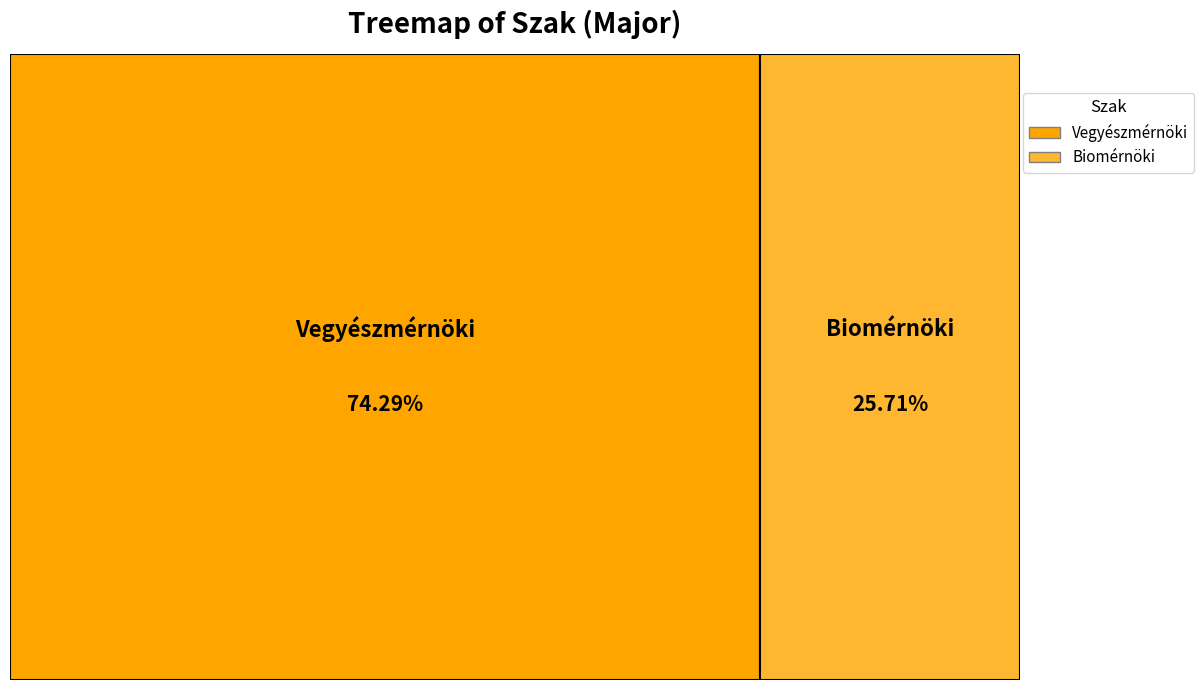

To the nearest percent, what is the difference between the largest and smallest slice percentages?

49%